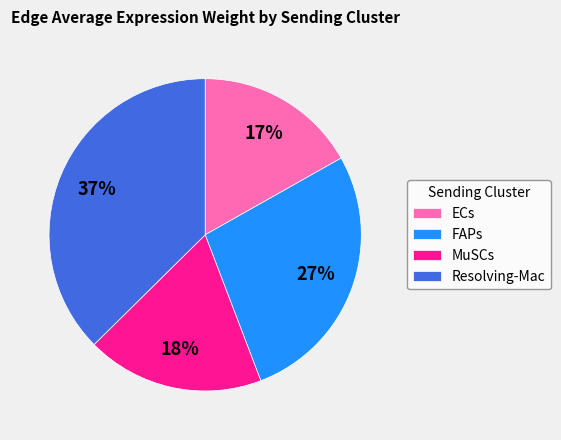

Is it true that Resolving-Mac is 45% of the pie?

False